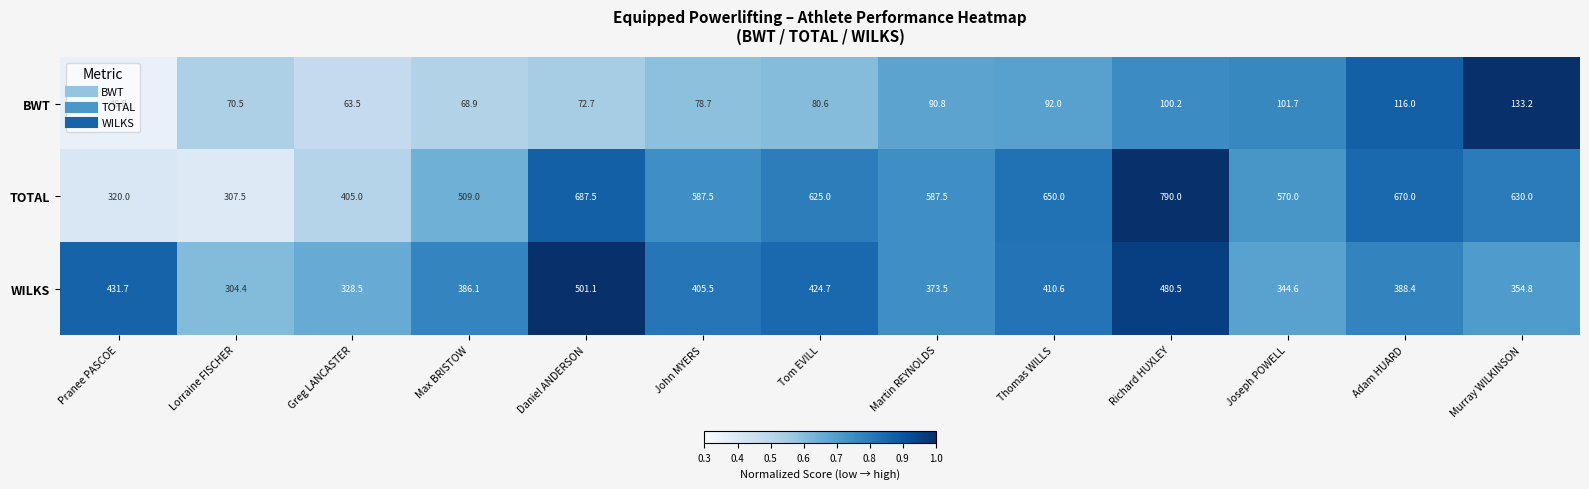

List the series in order of their peak value, lowest first.

BWT, WILKS, TOTAL